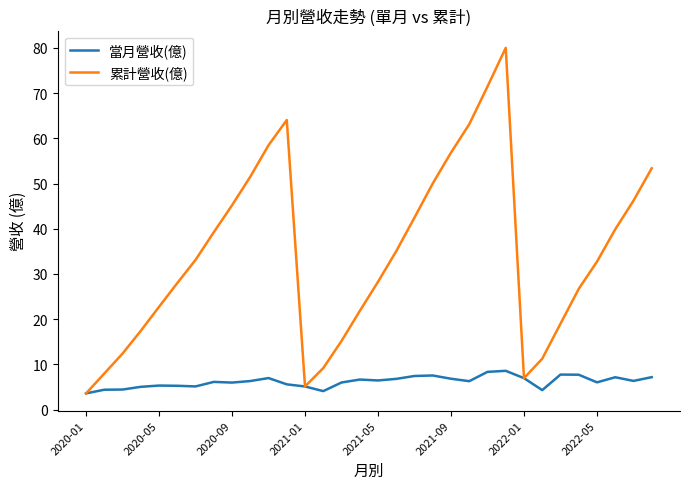

Rank the series by their maximum value, from highest to lowest.

累計營收(億), 當月營收(億)